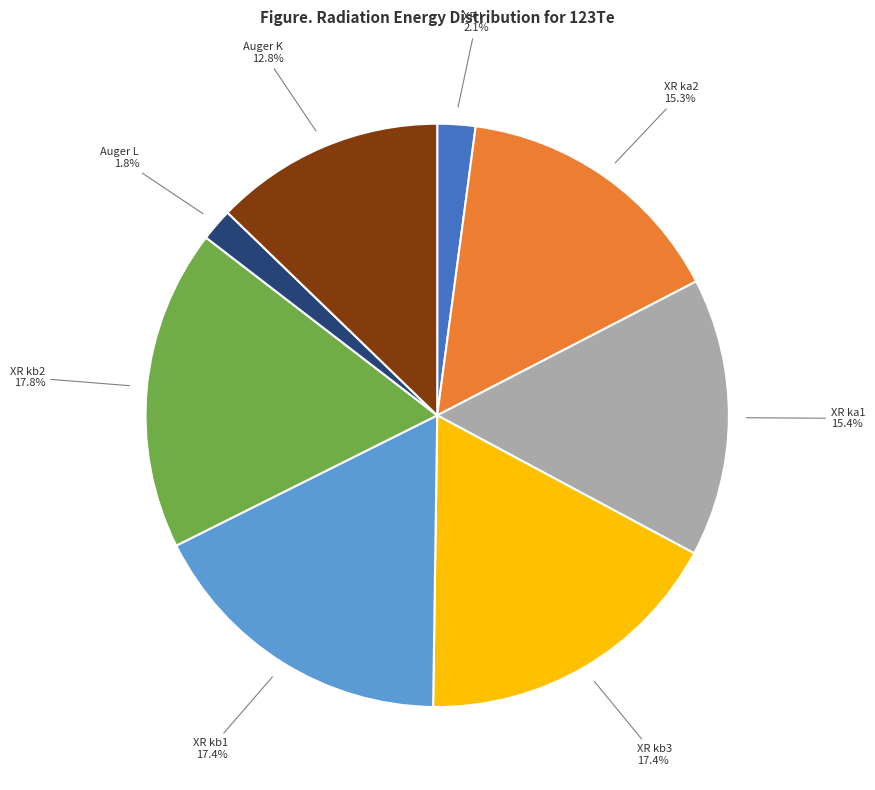

What percentage is the XR kb3 slice, to the nearest percent?

17%